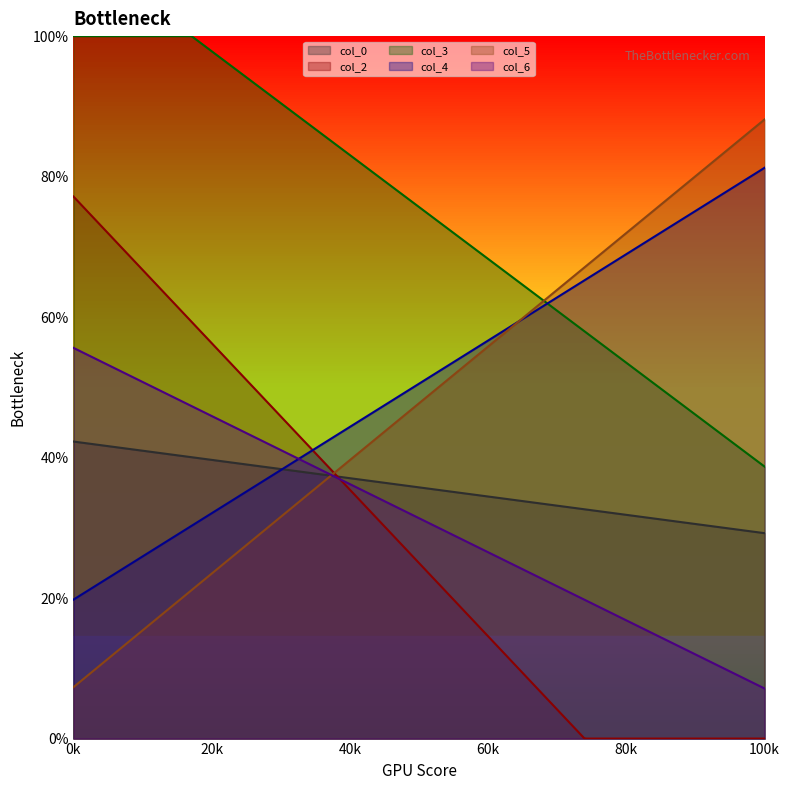

True or false: col_3 and col_2 intersect in this chart.

False